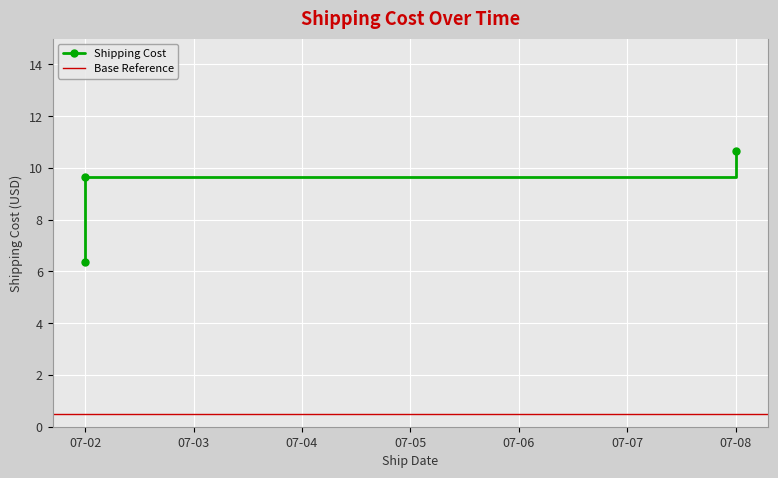

How many data points does each series have?

3